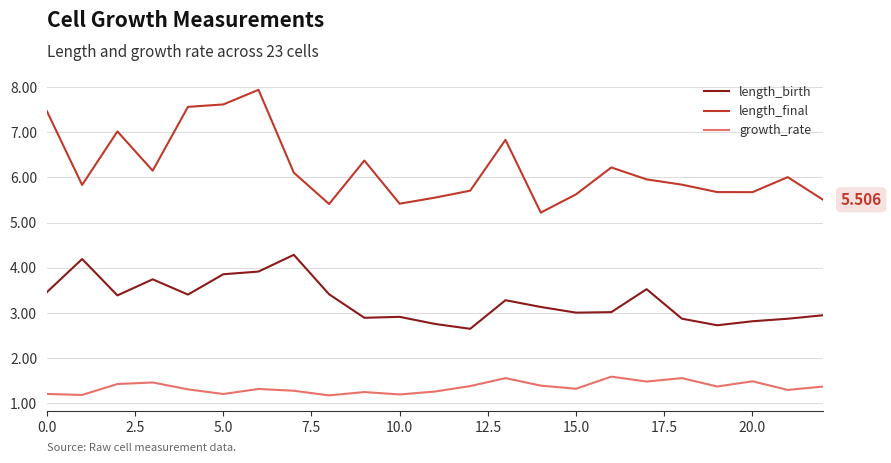

Rank the series by their maximum value, from highest to lowest.

length_final, length_birth, growth_rate